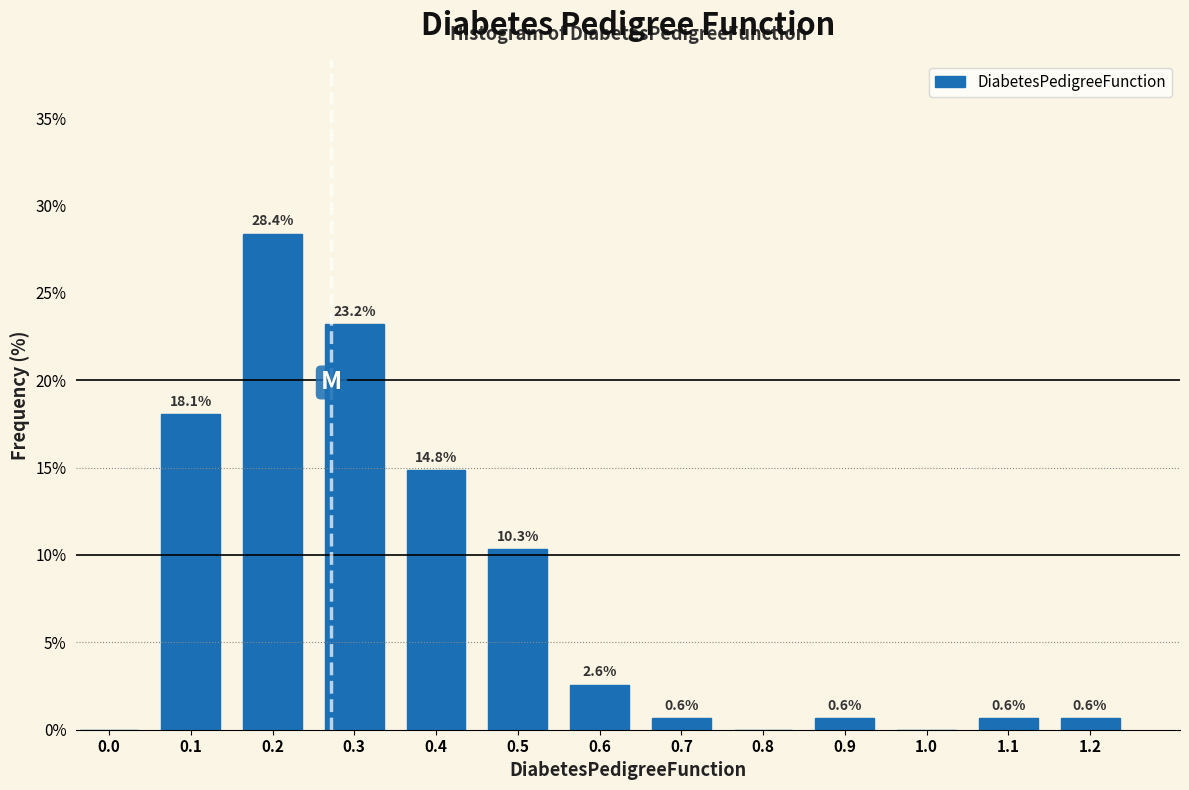

Reading right to left, what are all the values shown in this chart?

1.2=0.6	1.1=0.6	1.0=0.0	0.9=0.6	0.8=0.0	0.7=0.6	0.6=2.6	0.5=10.3	0.4=14.8	0.3=23.2	0.2=28.4	0.1=18.1	0.0=0.0